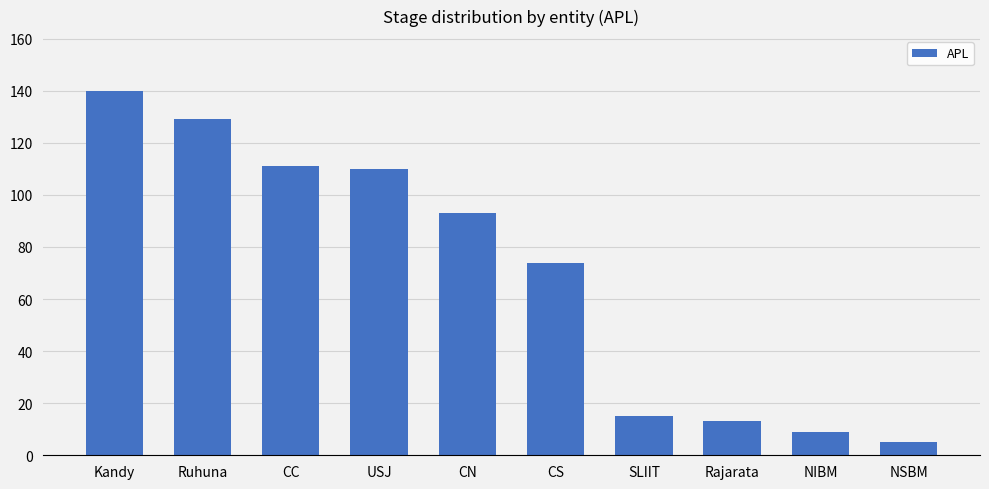

The chart shows a value of 23 at SLIIT. True or false?

False